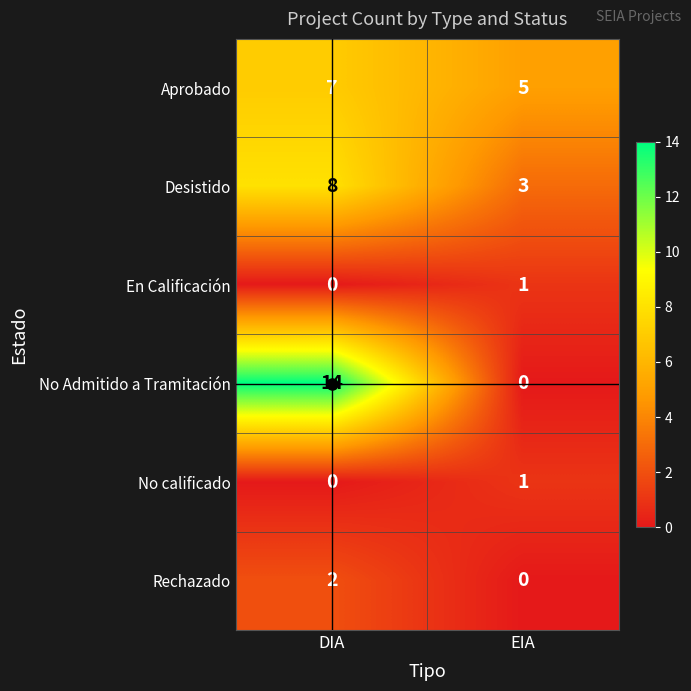

What is the sum of all No Admitido a Tramitación values?

14